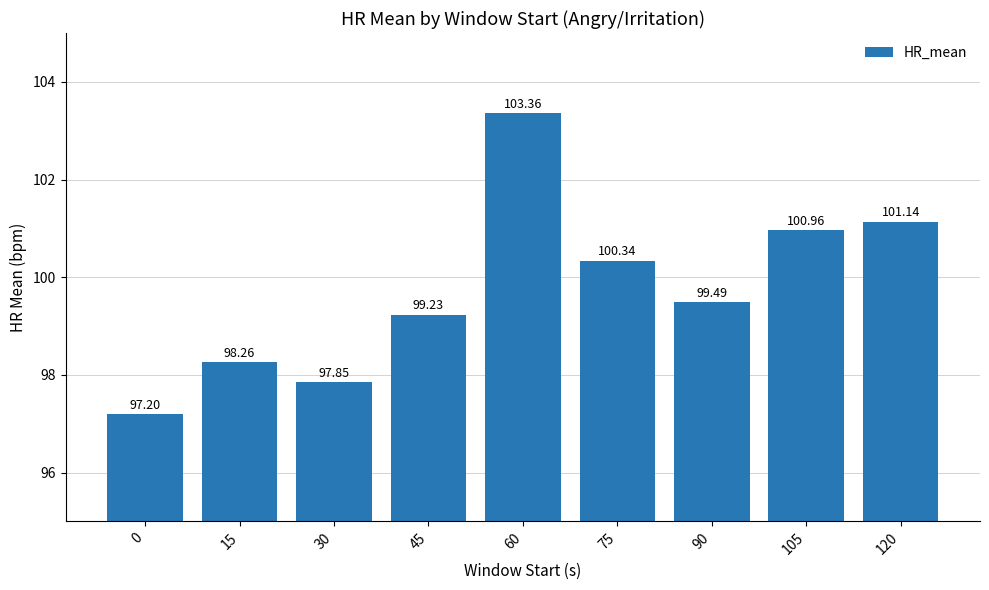

List the labels in order of value, largest first.

60, 120, 105, 75, 90, 45, 15, 30, 0